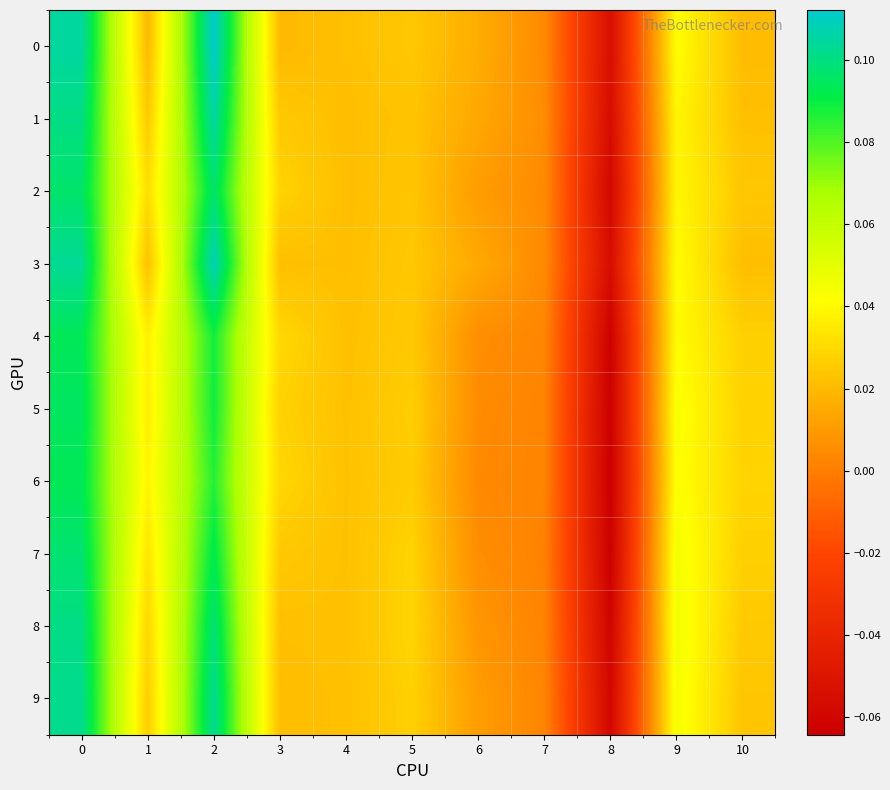

How many data points does each series have?

11